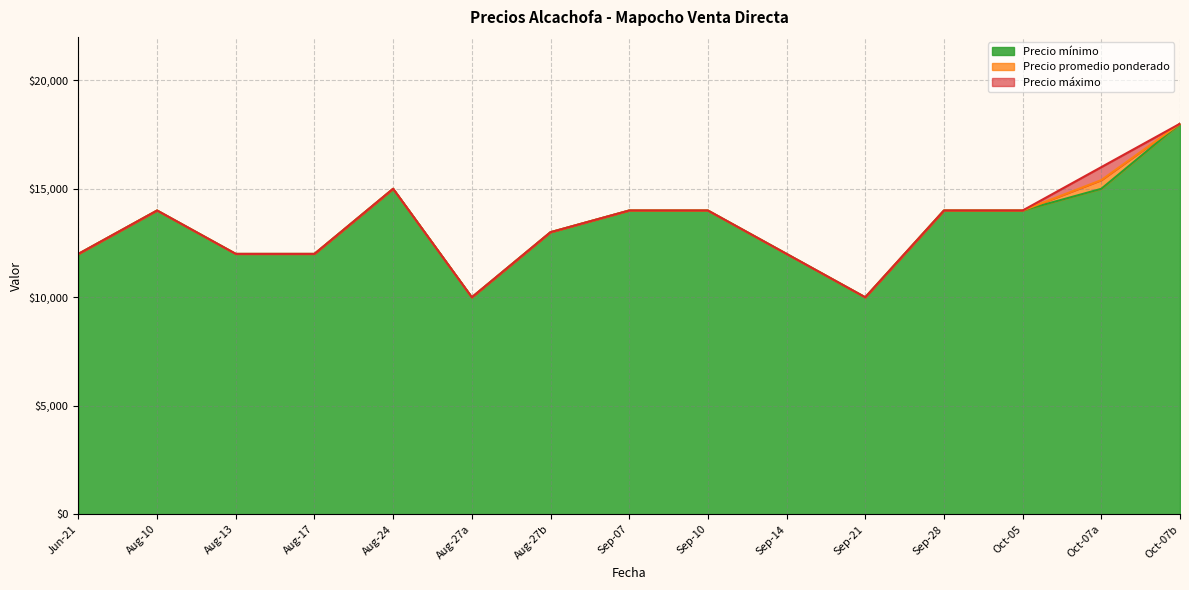

Which series has the largest range (max minus min)?

Precio máximo